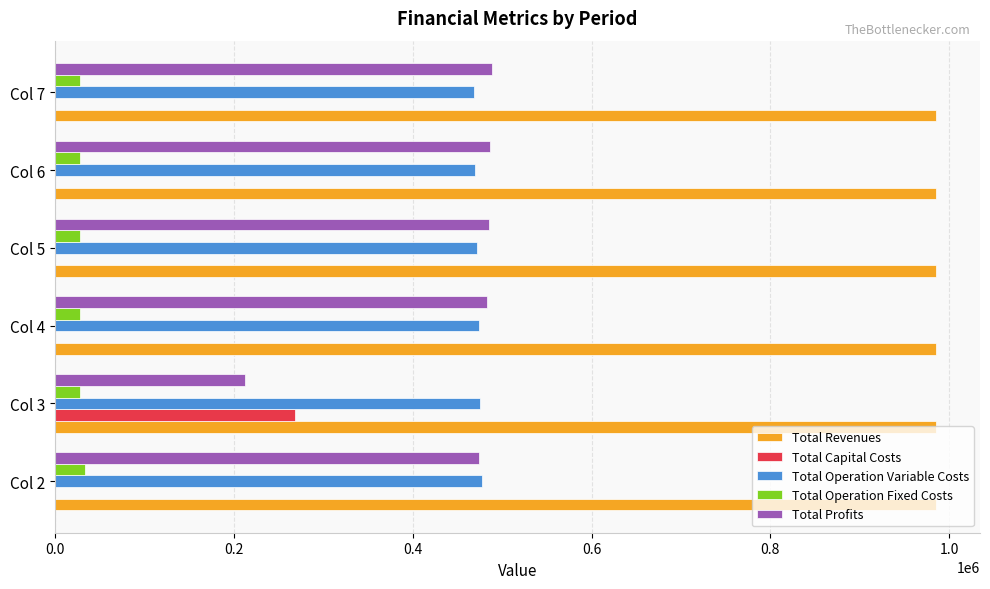

The value of Total Operation Variable Costs at Col 6 is 470171.0. True or false?

True